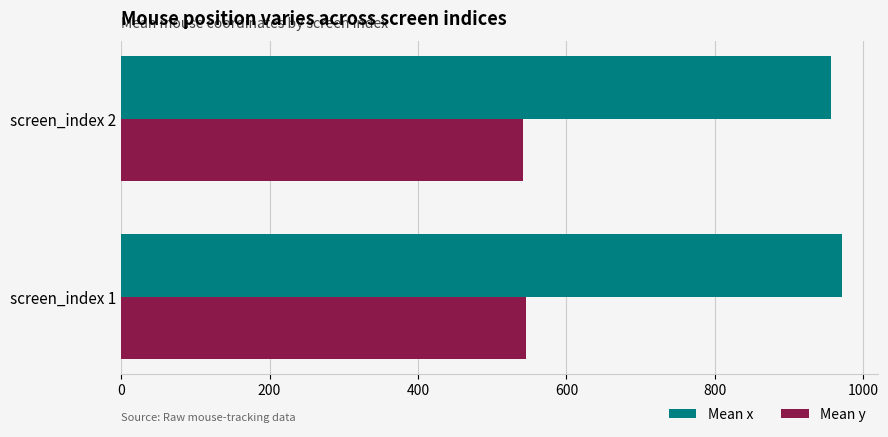

At screen_index 2, list the series in order from smallest to largest.

Mean y, Mean x